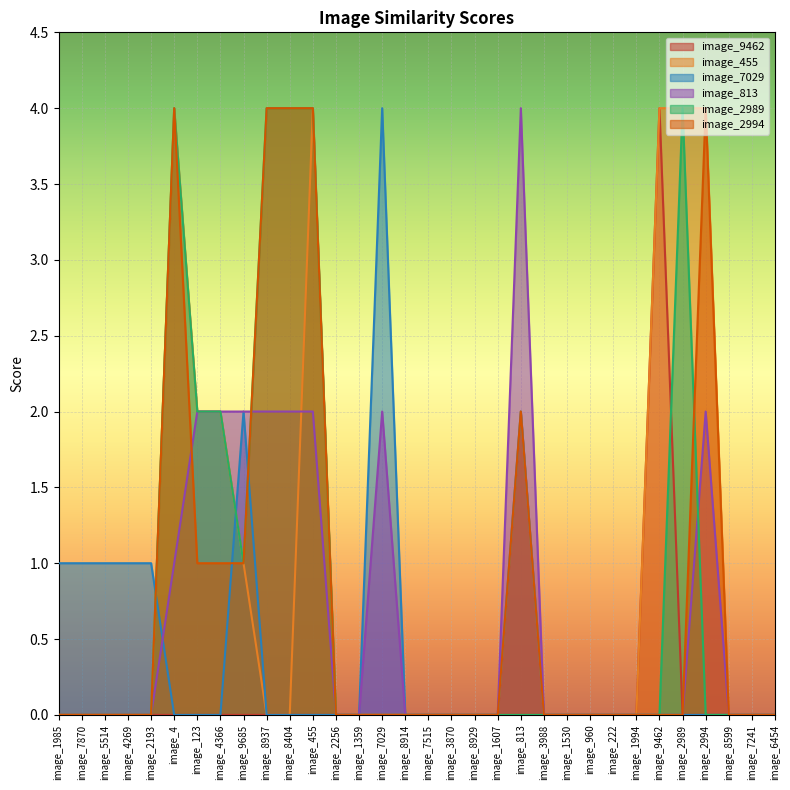

What is the label of the 14th point from the right?

image_8929